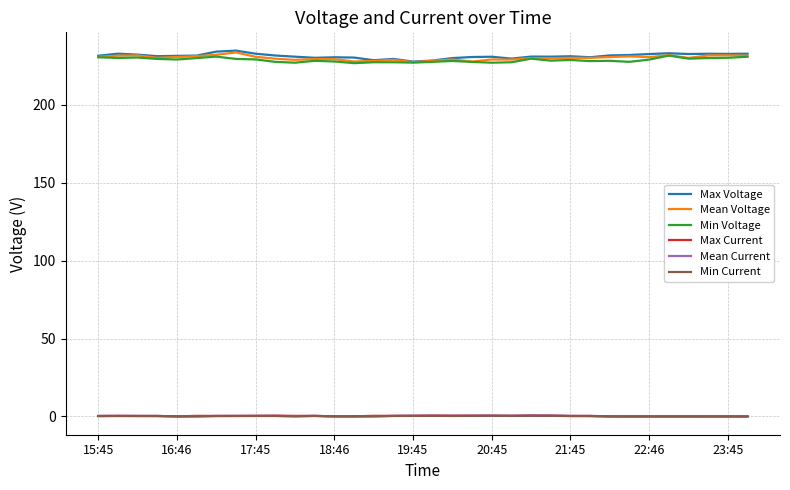

What is the maximum value for Max Current?

0.6